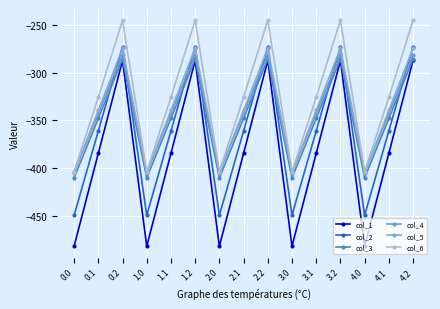

Where is col_1 nearest to the value -384?

0.1